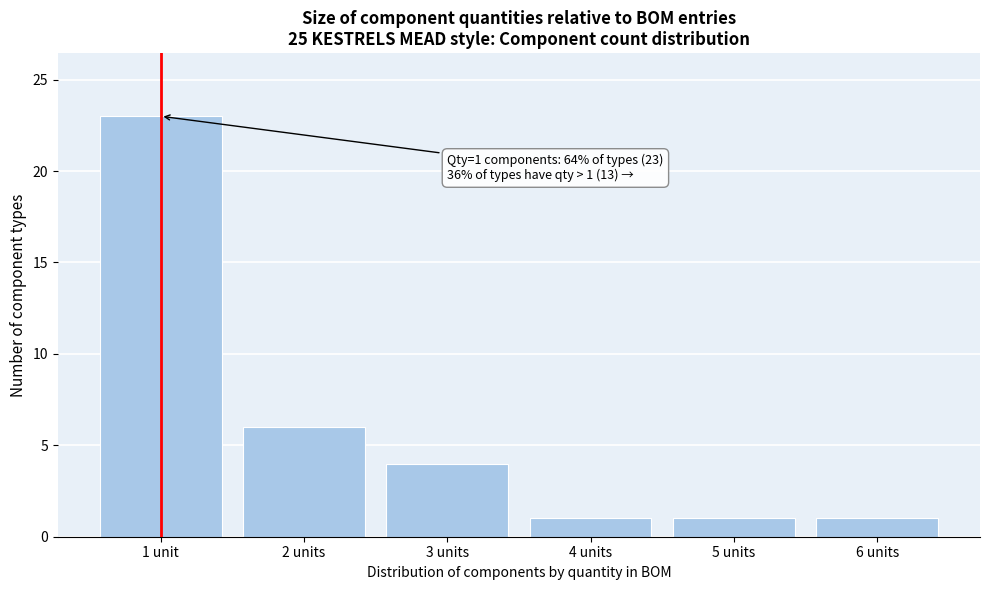

Reading left to right, what are all the values shown in this chart?

1 unit=23	2 units=6	3 units=4	4 units=1	5 units=1	6 units=1